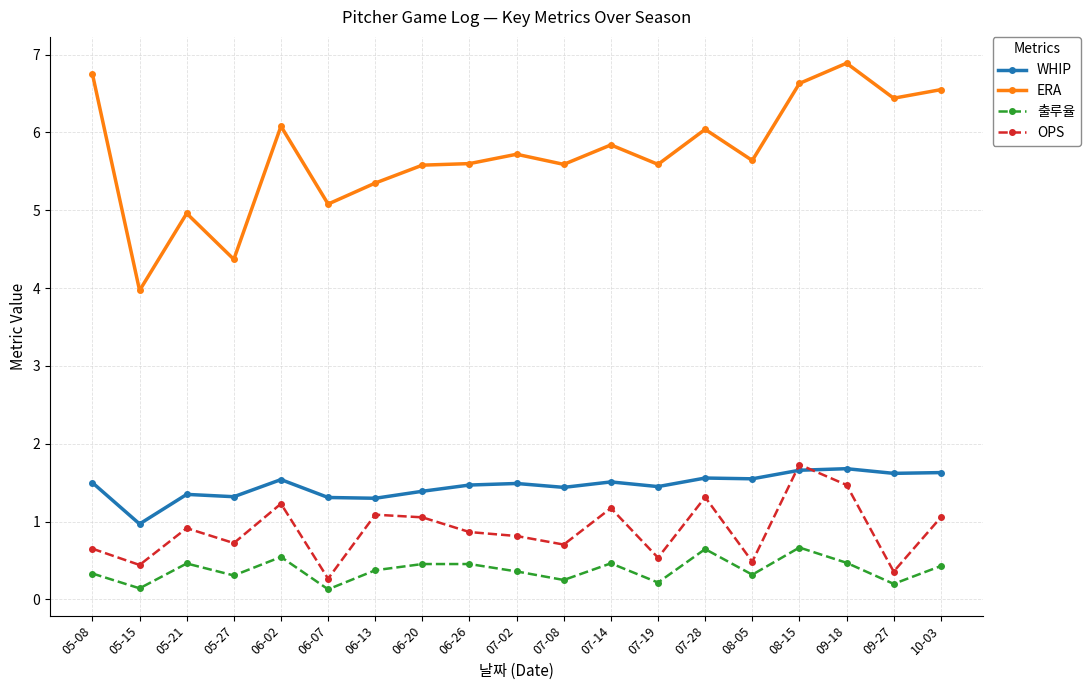

Does the chart display data point markers on the line(s)?

Yes